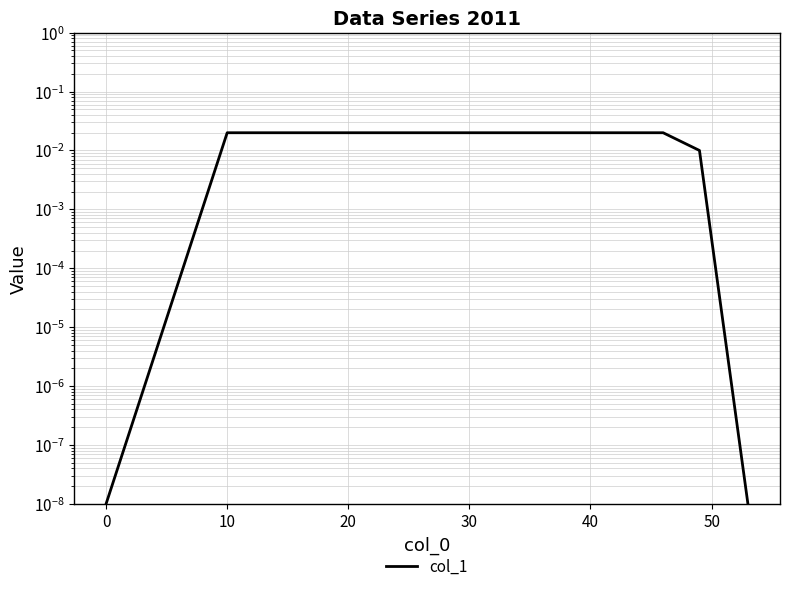

How many lines are shown in the chart?

1